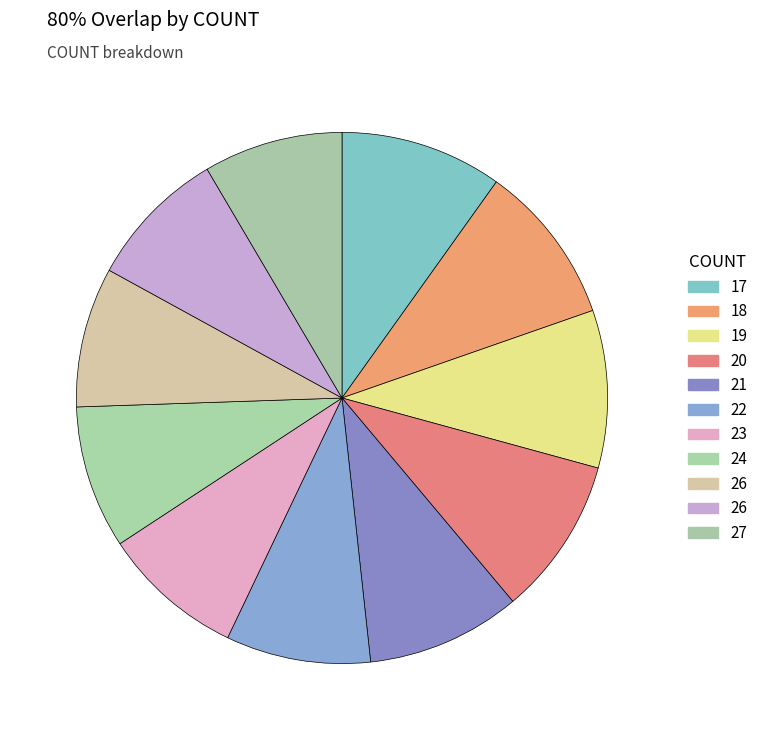

How many slices are in this pie chart?

11